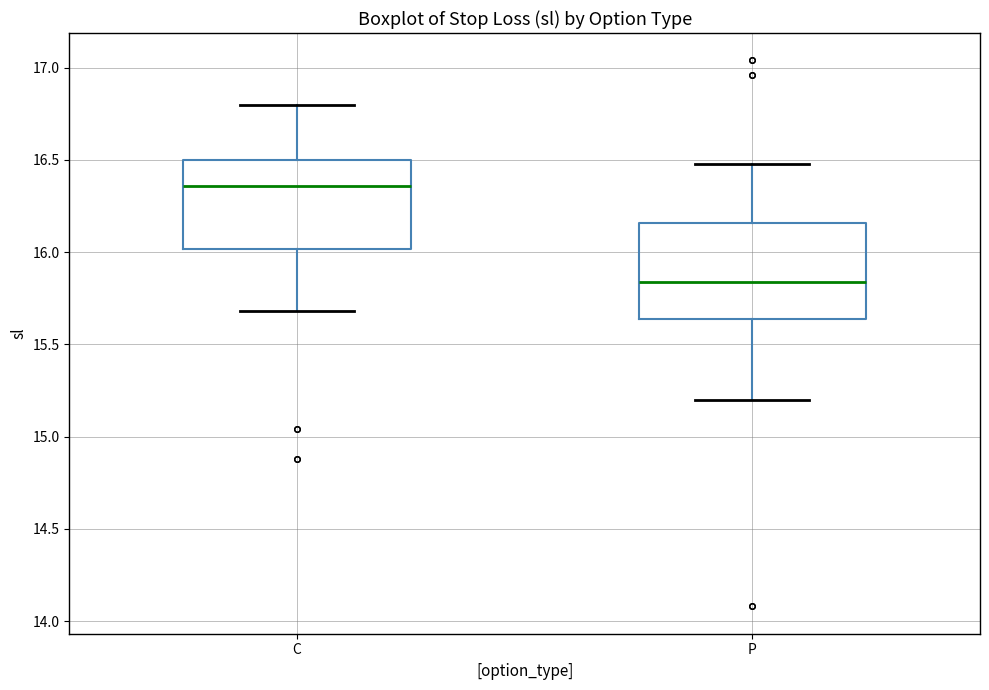

Which box's median line is the highest?

C